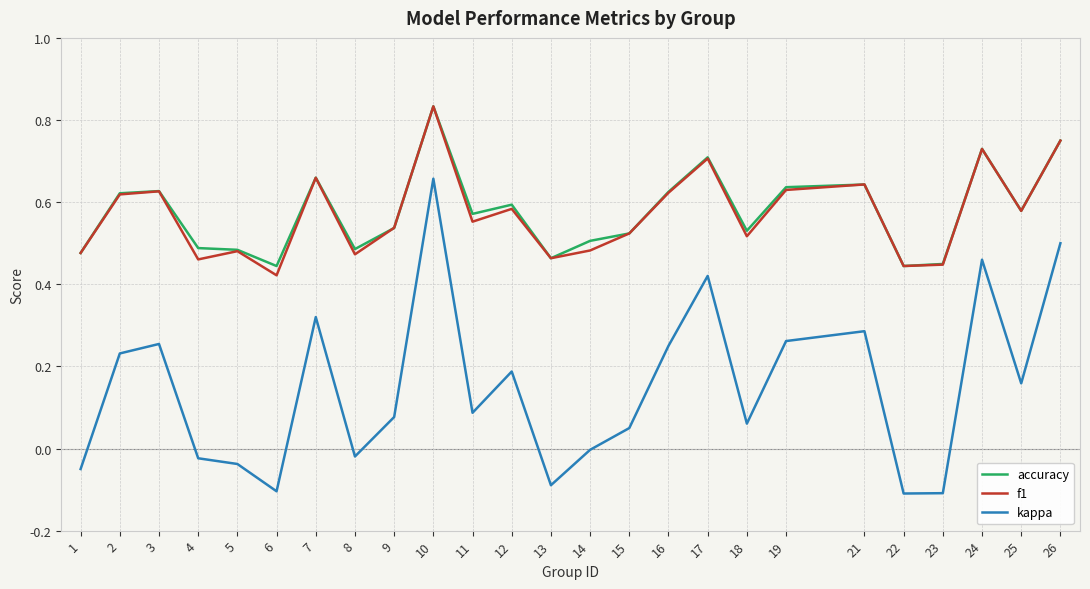

The accuracy series shows 0.6 at 21. True or false?

True